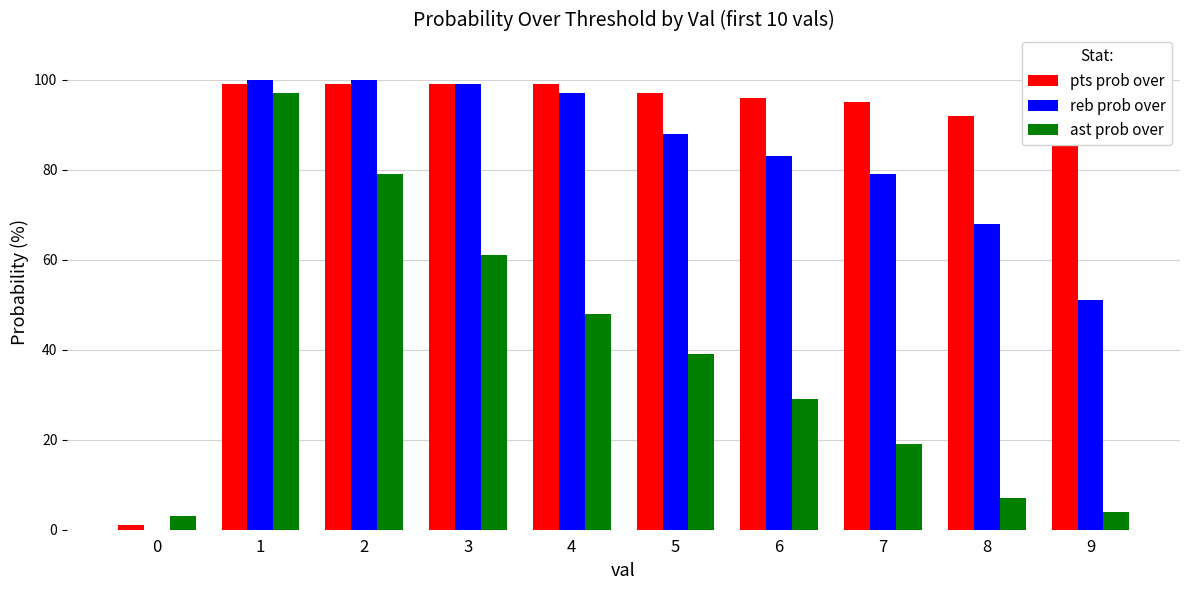

How many data points does each series have?

10